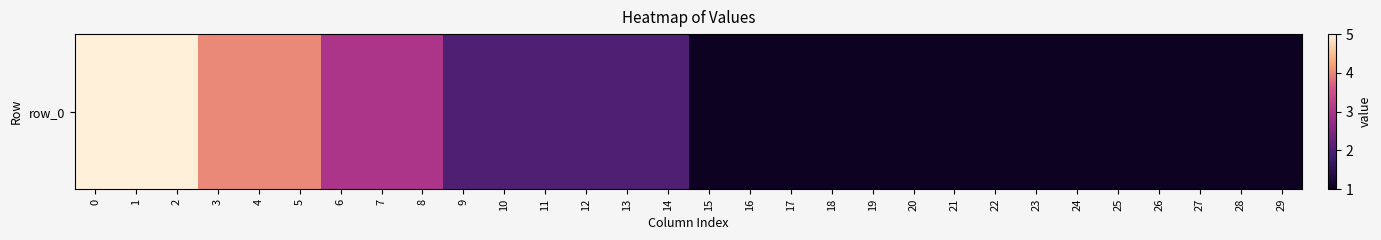

Reading left to right, list all the values displayed in this chart.

5	5	5	4	4	4	3	3	3	2	2	2	2	2	2	1	1	1	1	1	1	1	1	1	1	1	1	1	1	1